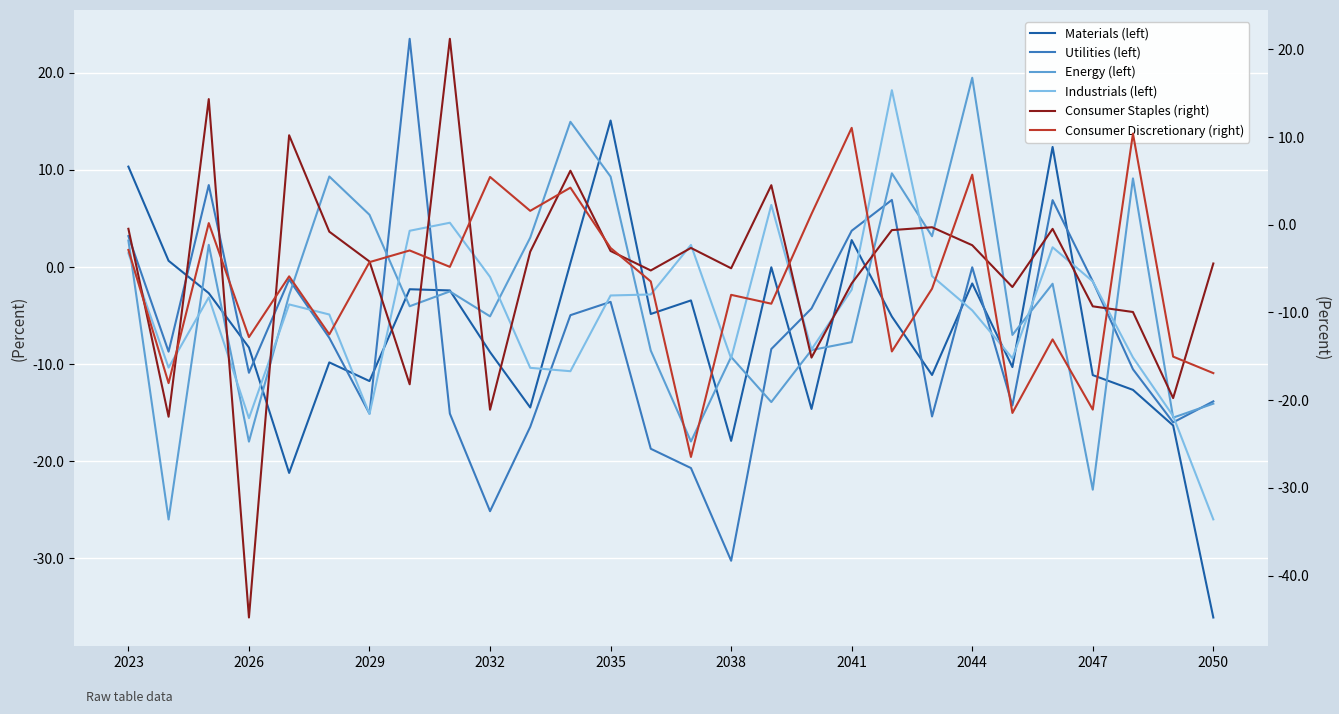

At which label does Utilities (left) first exceed -8?

2023